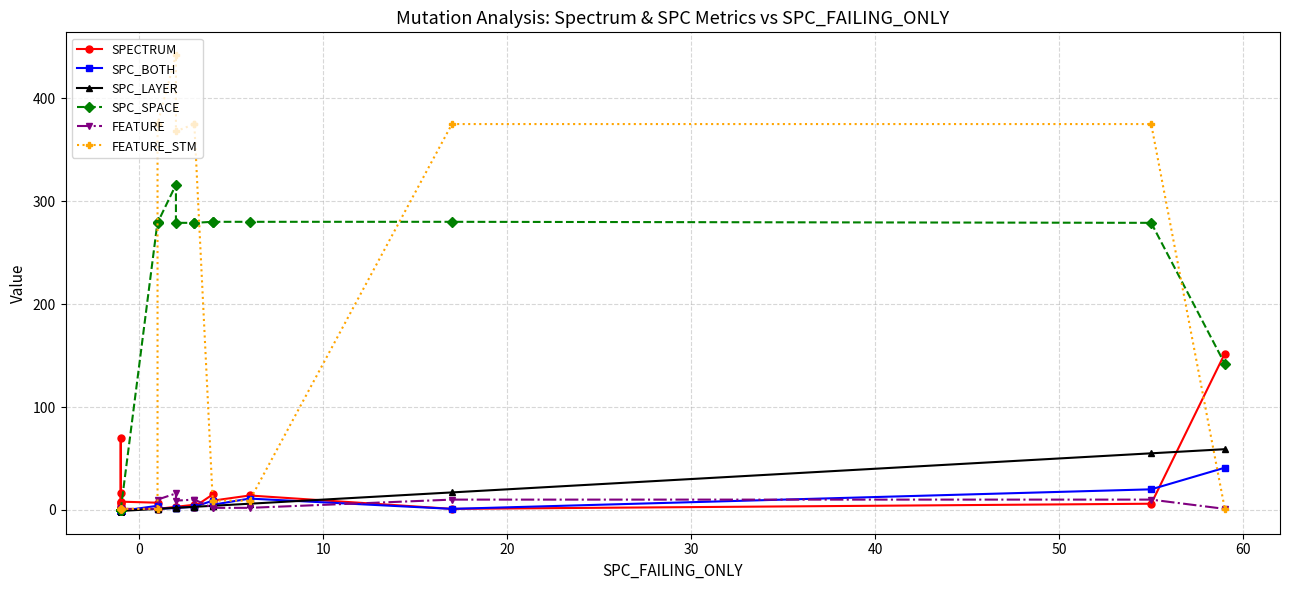

At how many categories does at least one series exceed 225?

11